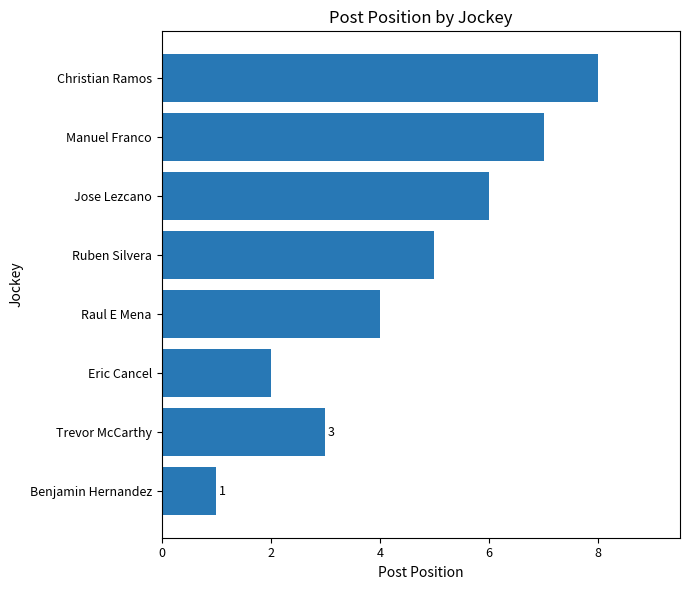

Rank the categories by value from highest to lowest.

Christian Ramos, Manuel Franco, Jose Lezcano, Ruben Silvera, Raul E Mena, Trevor McCarthy, Eric Cancel, Benjamin Hernandez